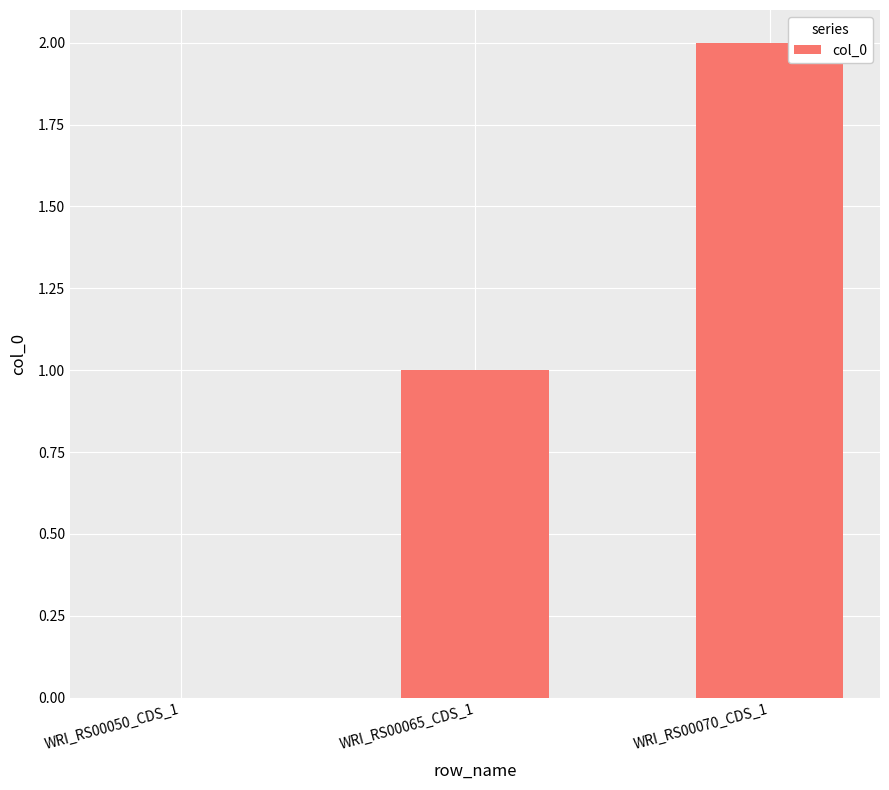

Which category has the highest value across all series?

WRI_RS00070_CDS_1